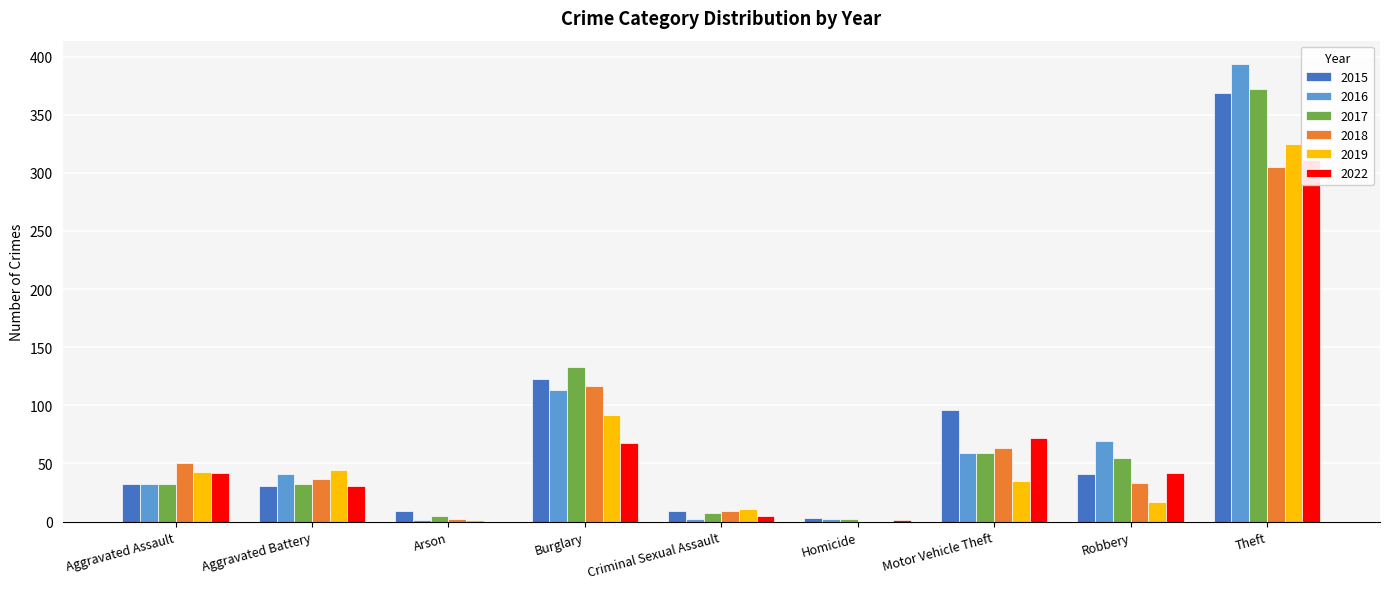

What is the difference between the 2019 values at Aggravated Battery and Aggravated Assault?

1